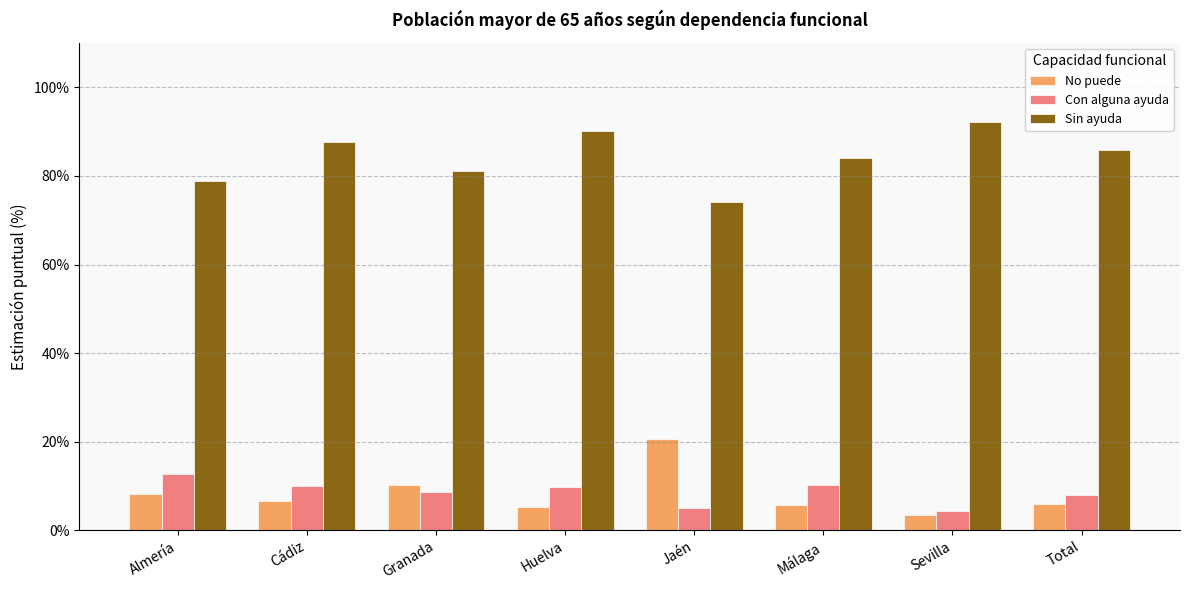

What is the label of the 3rd bar from the left?

Granada